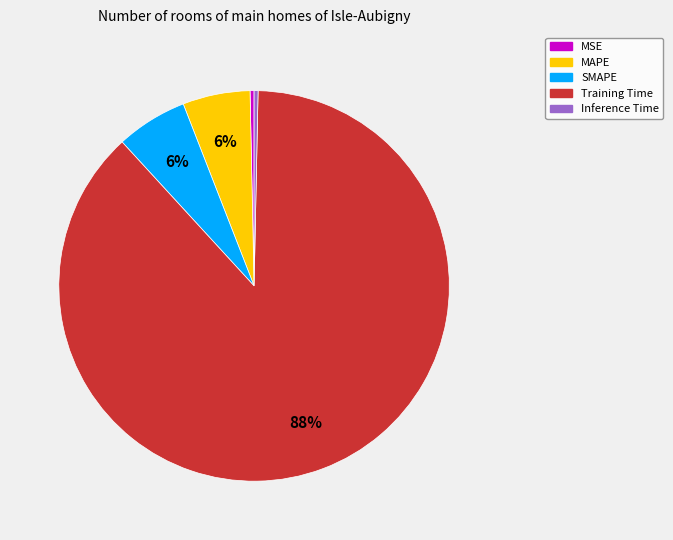

To the nearest percent, what is the average slice percentage?

20%